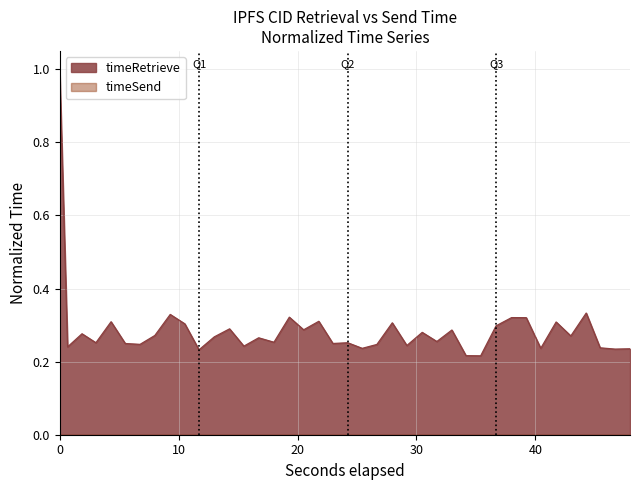

What is the maximum value shown in the chart?

1.0